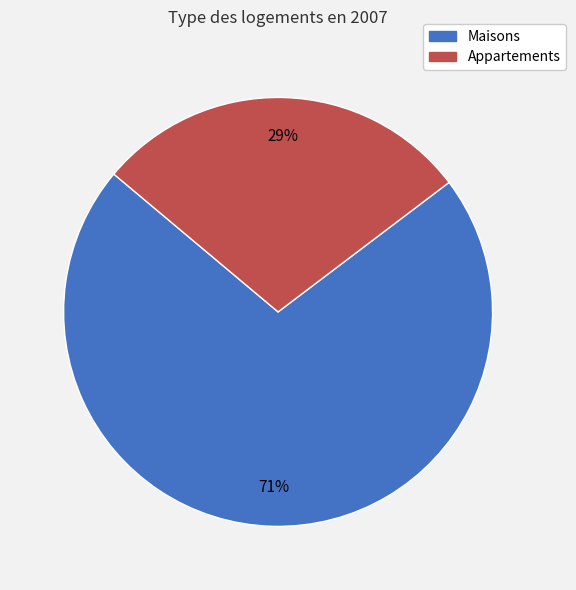

To the nearest percent, what is the average slice percentage?

50%